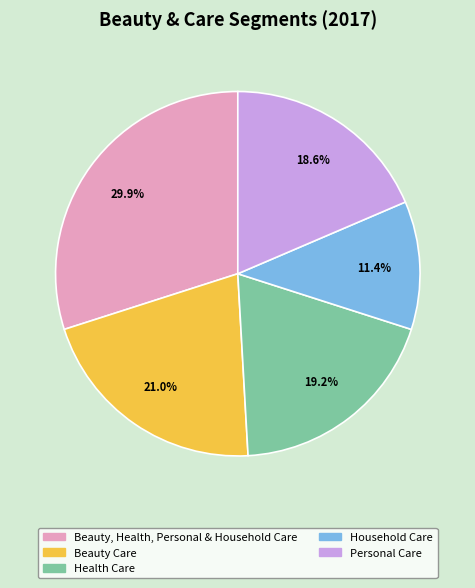

Is Beauty Care the majority of the pie?

No